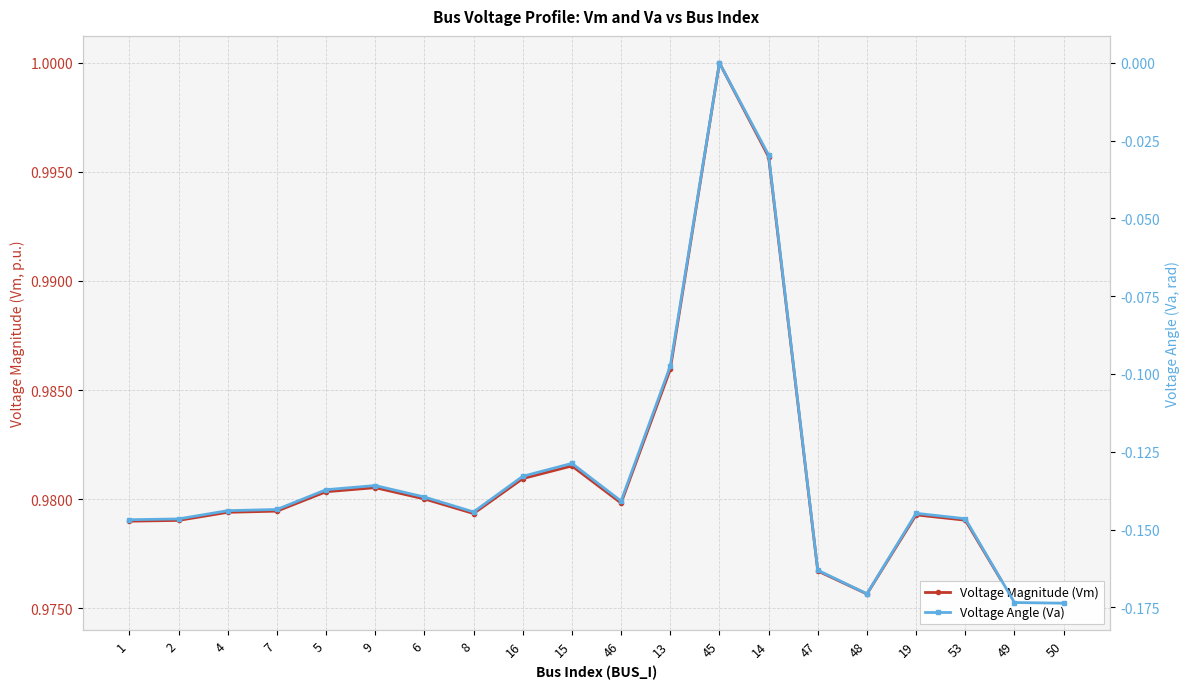

Which series has the widest spread of values?

Voltage Angle (Va)